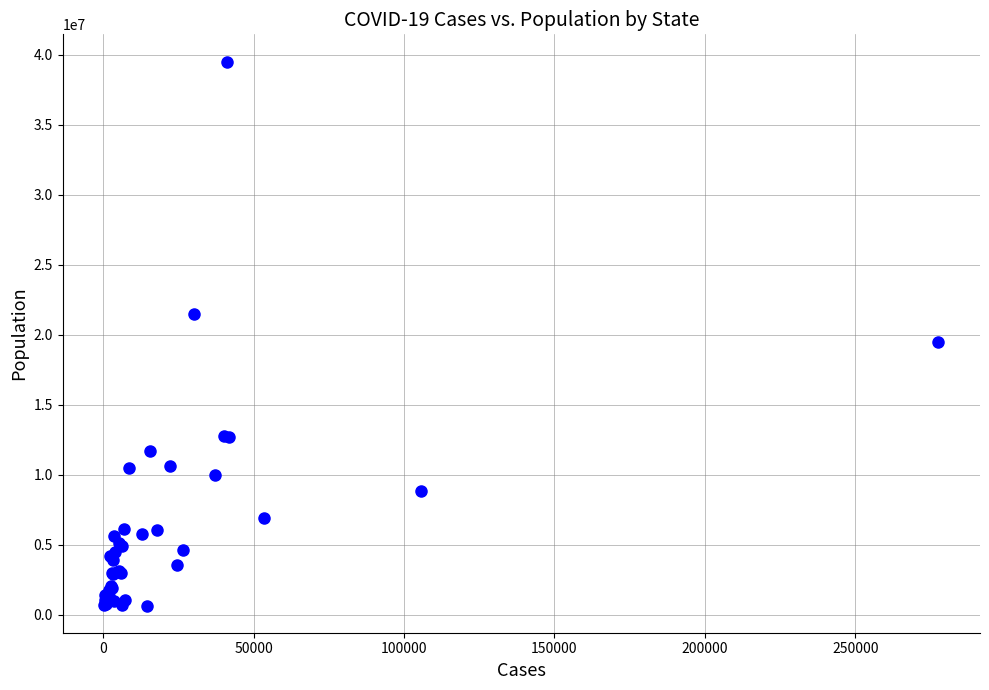

What Y value in the scatter plot is closest to 20092721?

19453561